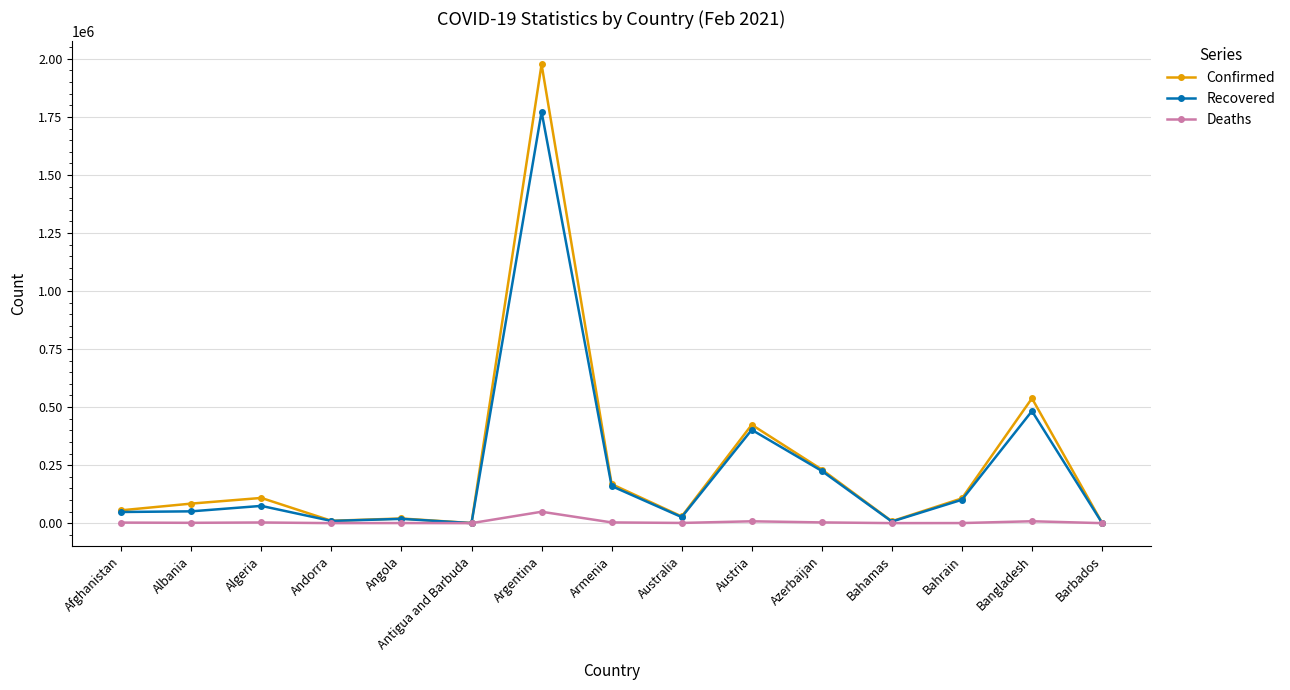

Where is Confirmed nearest to the value 988488?

Bangladesh